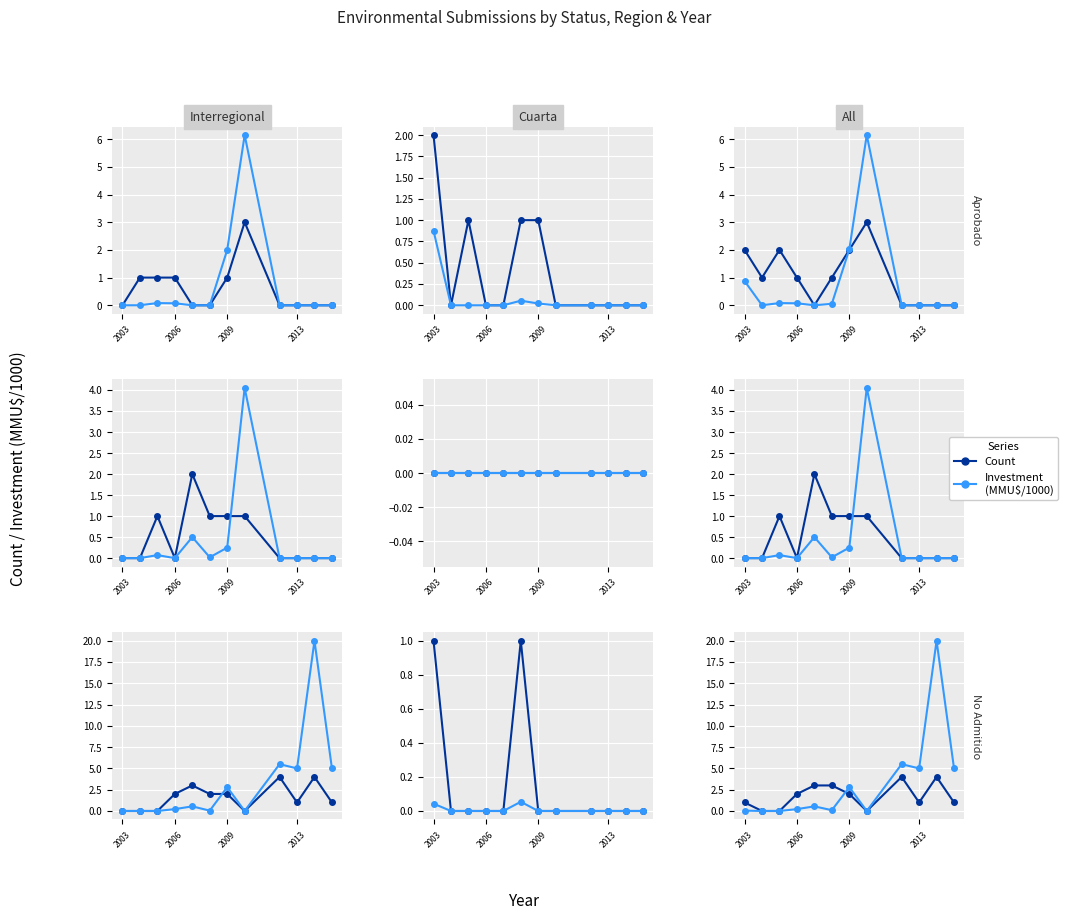

Which series has the widest spread of values?

Investment (MMU$/1000)